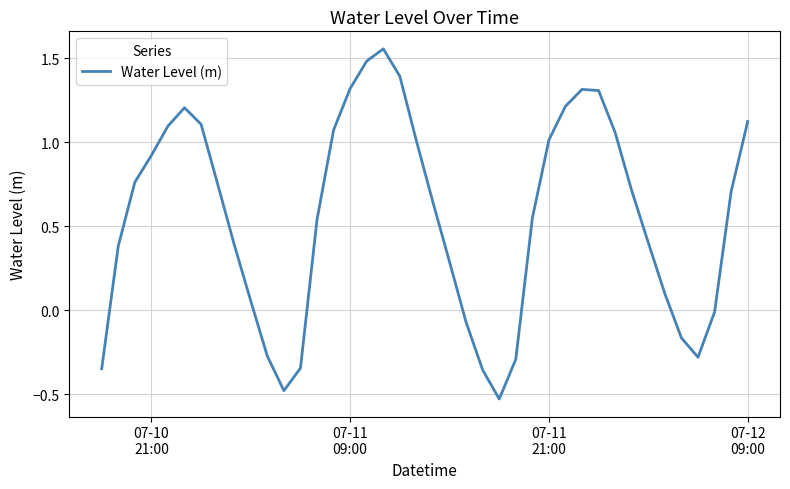

What is the difference between the maximum and minimum values?

2.1